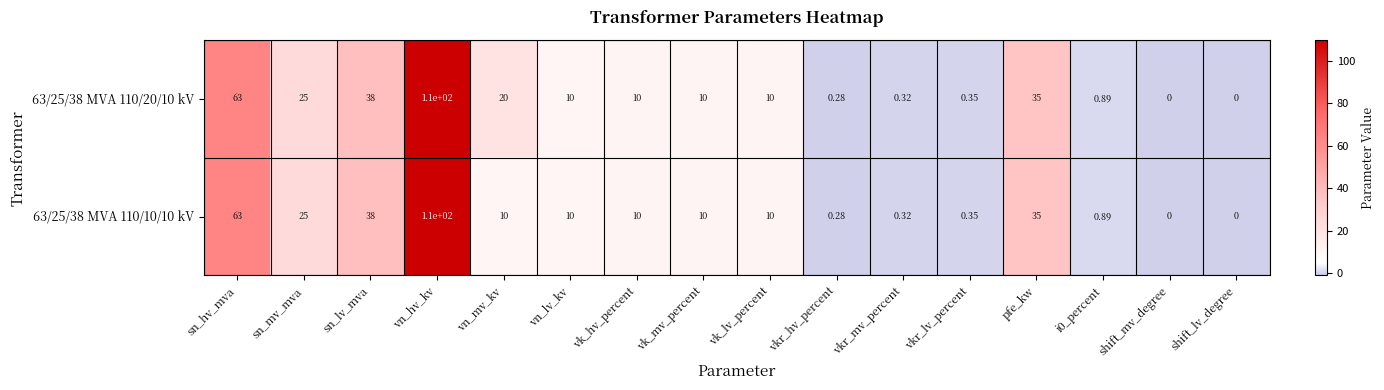

What is the greatest value displayed?

110.0